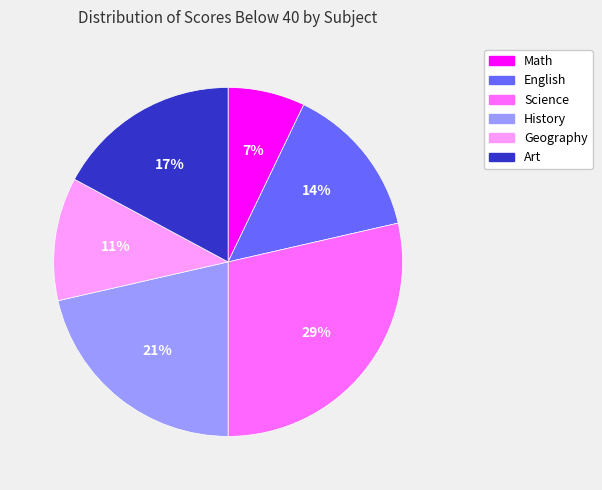

Rank the categories by value from highest to lowest.

Science, History, Art, English, Geography, Math